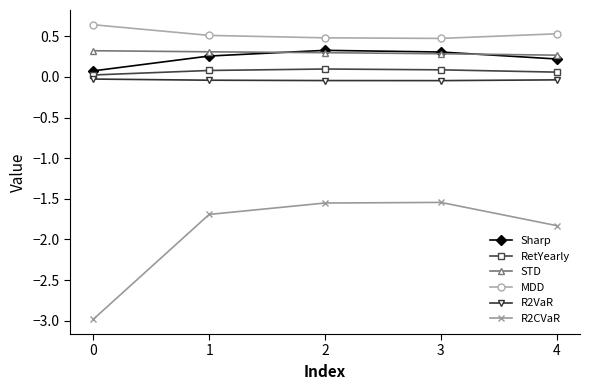

True or false: STD and R2CVaR intersect in this chart.

False